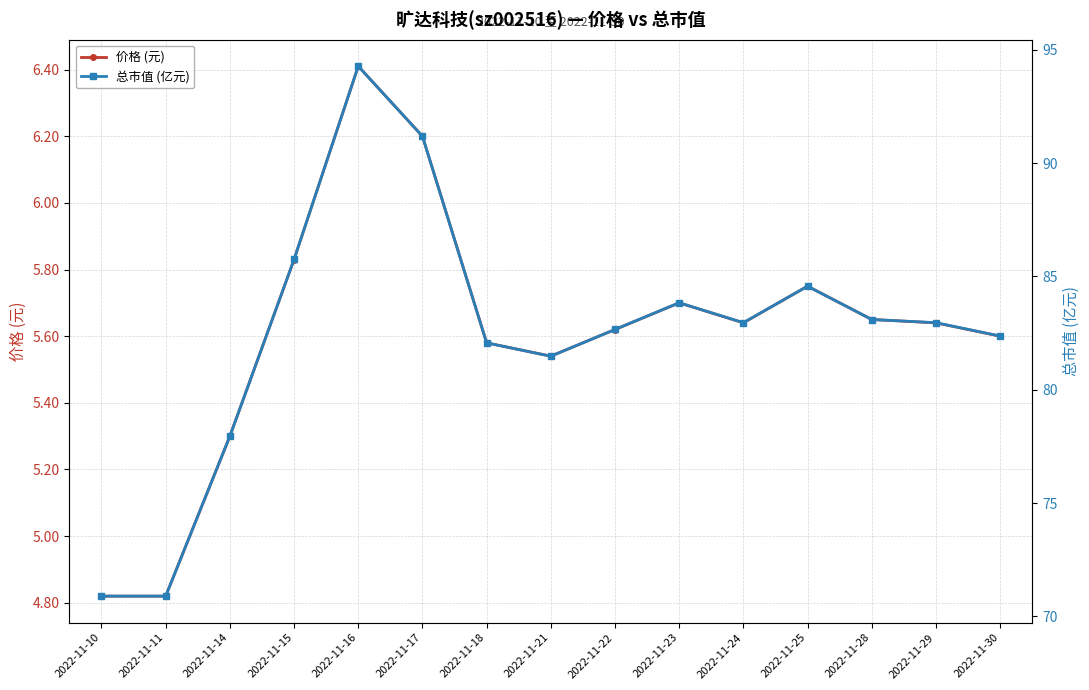

Count the number of categories in the chart.

15